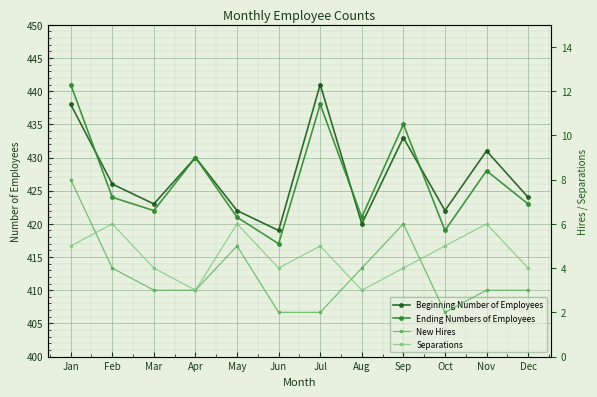

At which label is Beginning Number of Employees closest to 430?

Apr